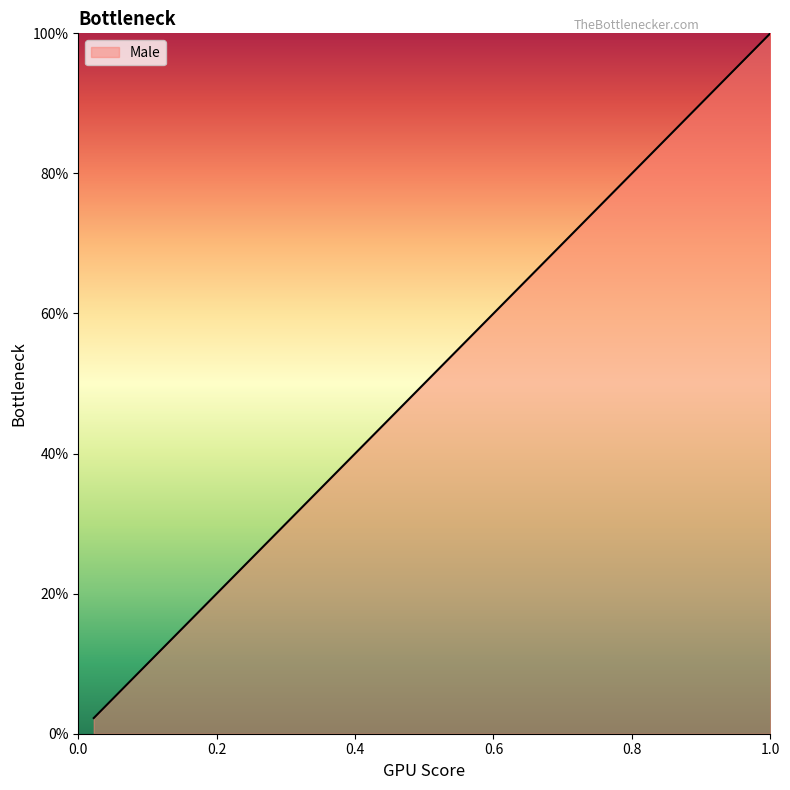

What is the label of the 29th point from the left?

1.0